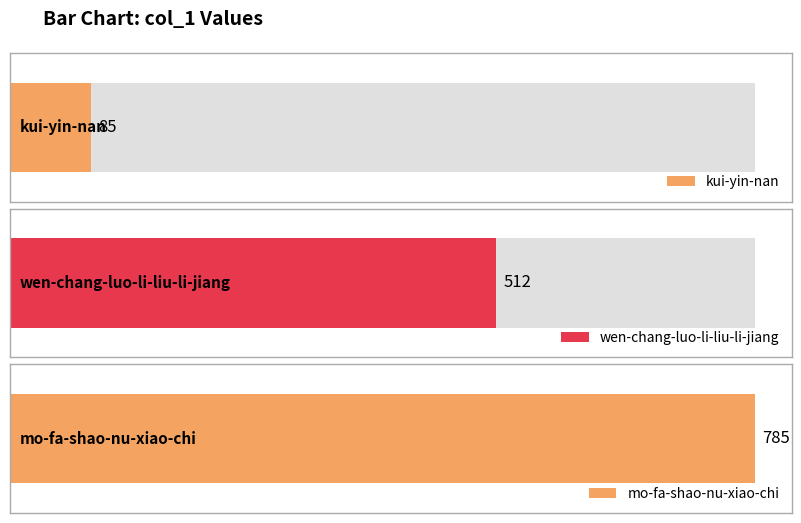

What position from the right is kui-yin-nan?

3